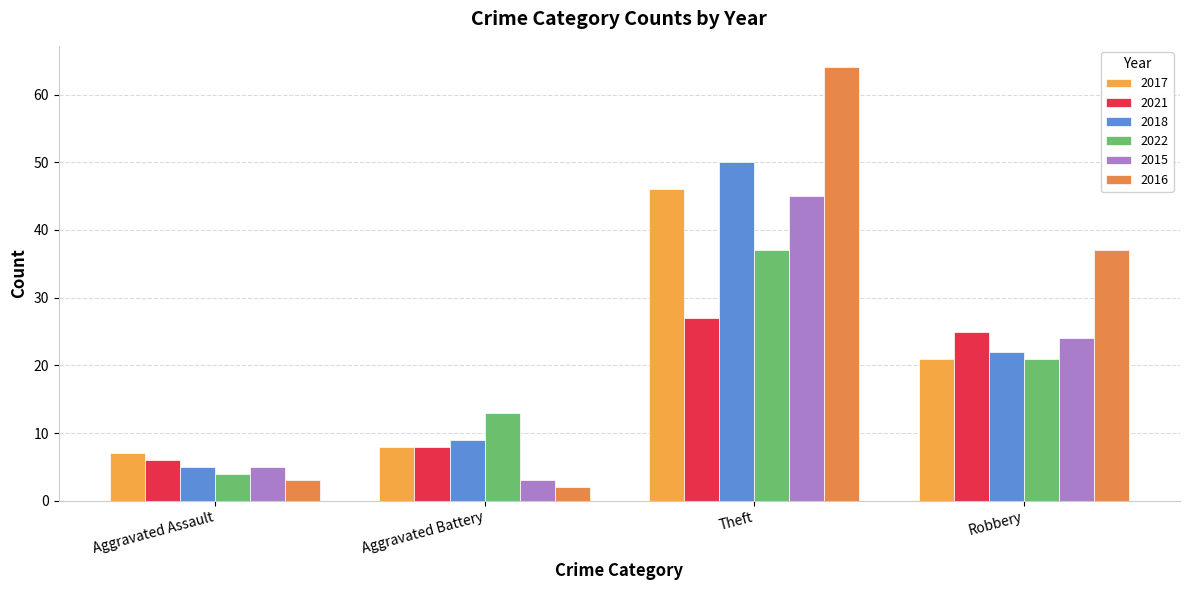

Rank the series at Aggravated Battery from lowest to highest value.

2016, 2015, 2017, 2021, 2018, 2022